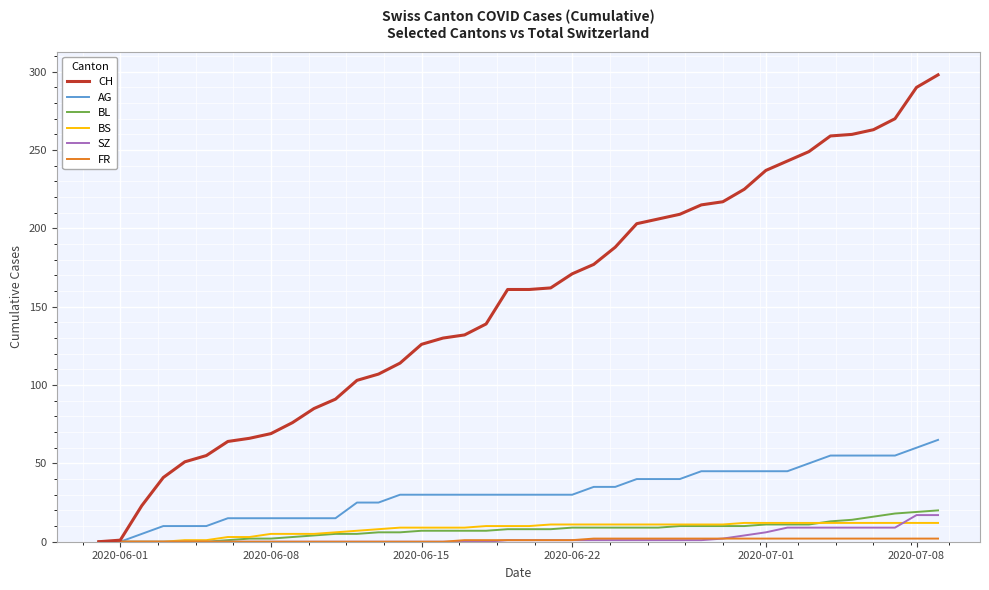

Which series has the largest total across all categories?

CH